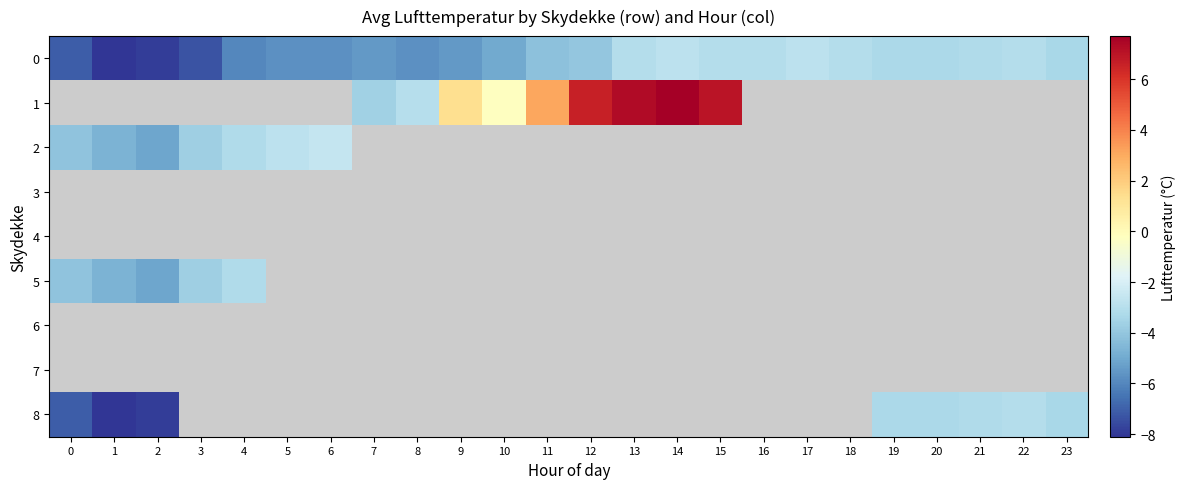

What is the sum of all 0 values?

-112.0